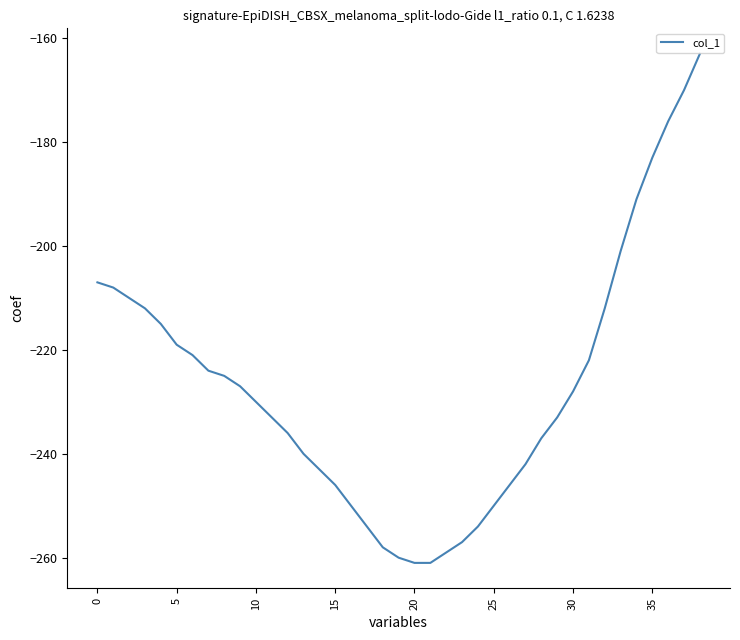

What is the minimum value shown in the chart?

-261